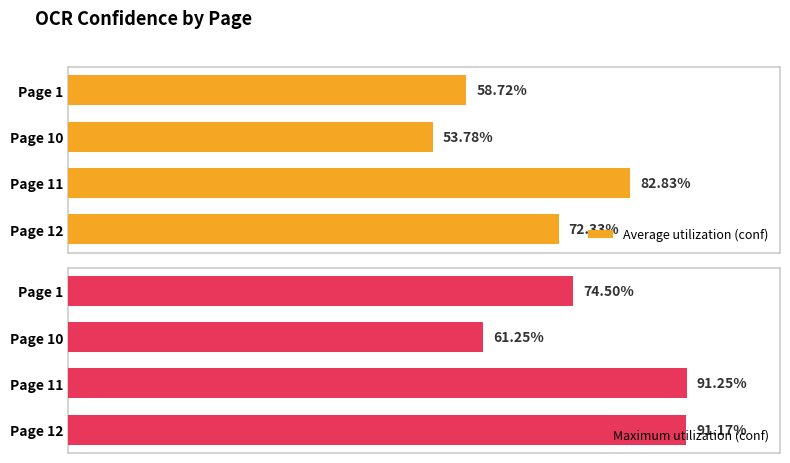

What is the minimum value shown in the chart?

53.8